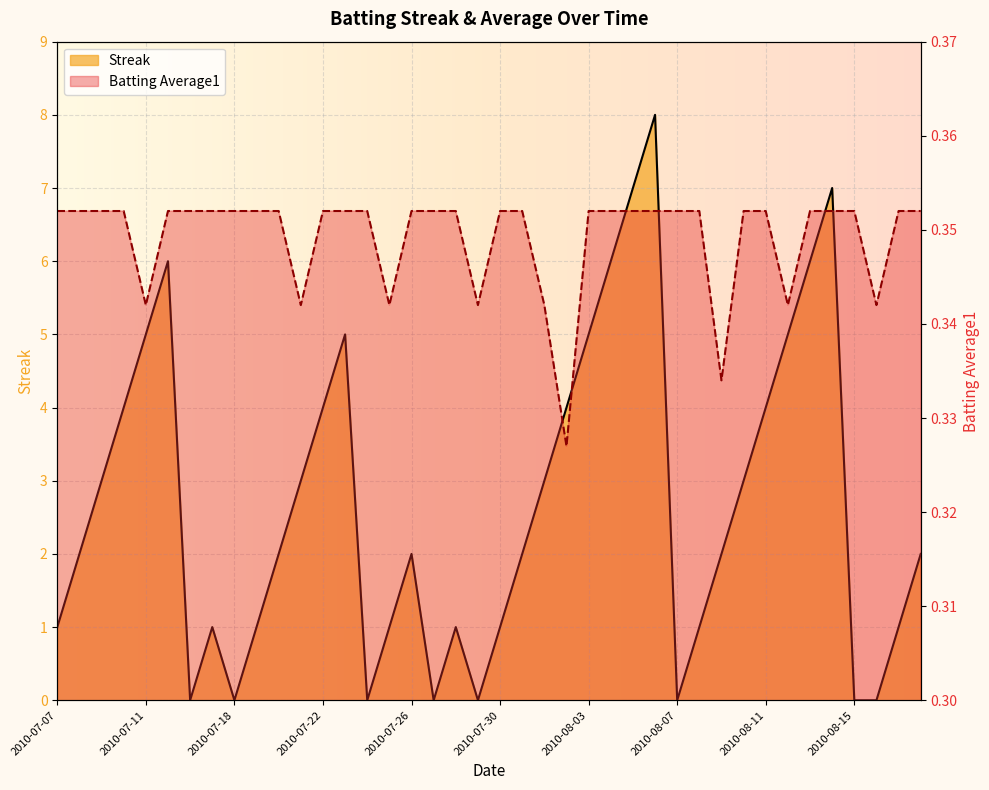

What is the greatest value displayed?

8.0